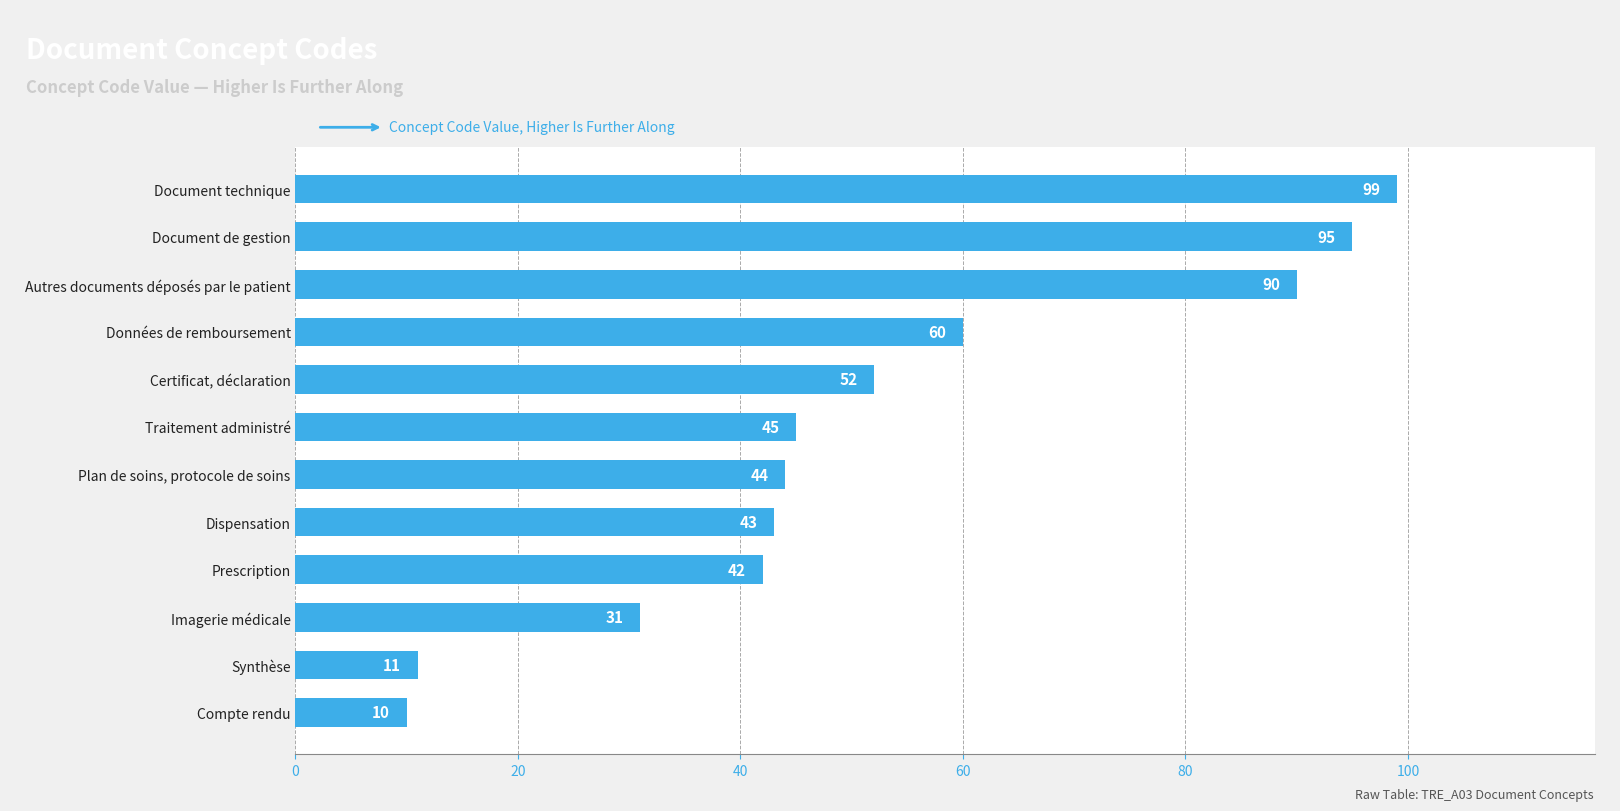

What is the approximate value at Traitement administré?

45